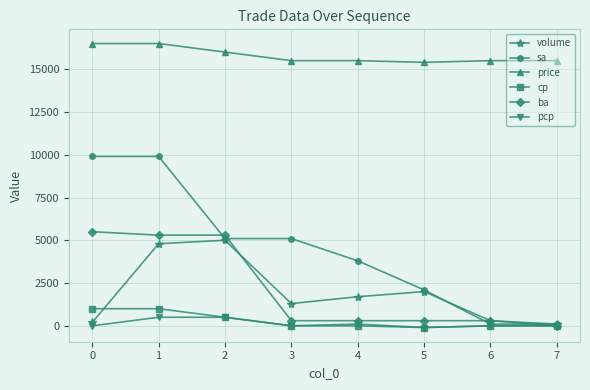

Which series has the largest range (max minus min)?

sa